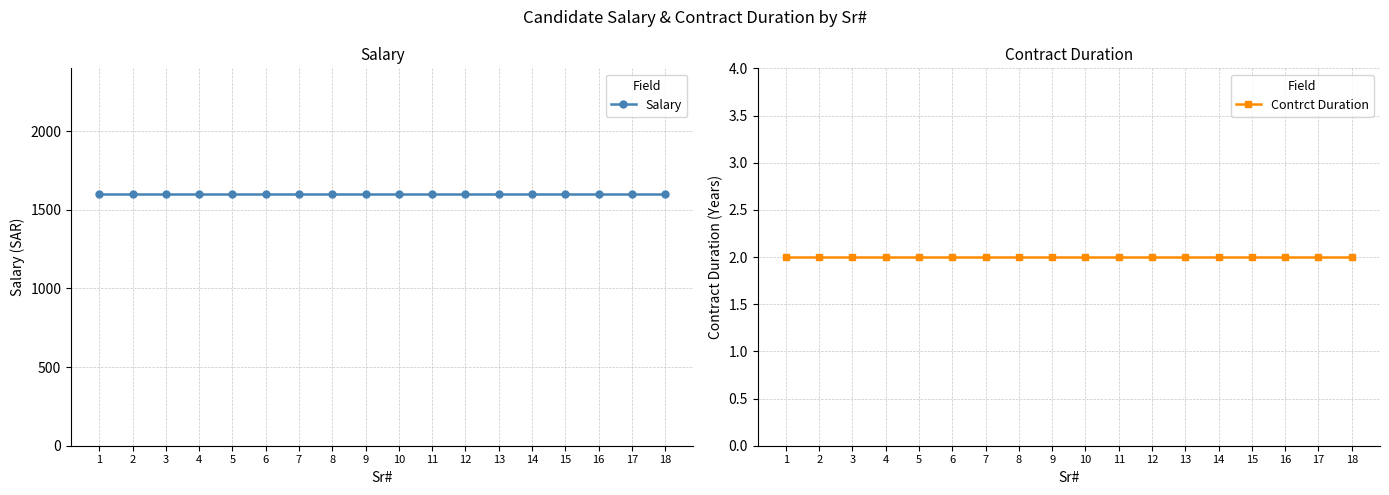

True or false: Contrct Duration and Salary cross at least once.

False